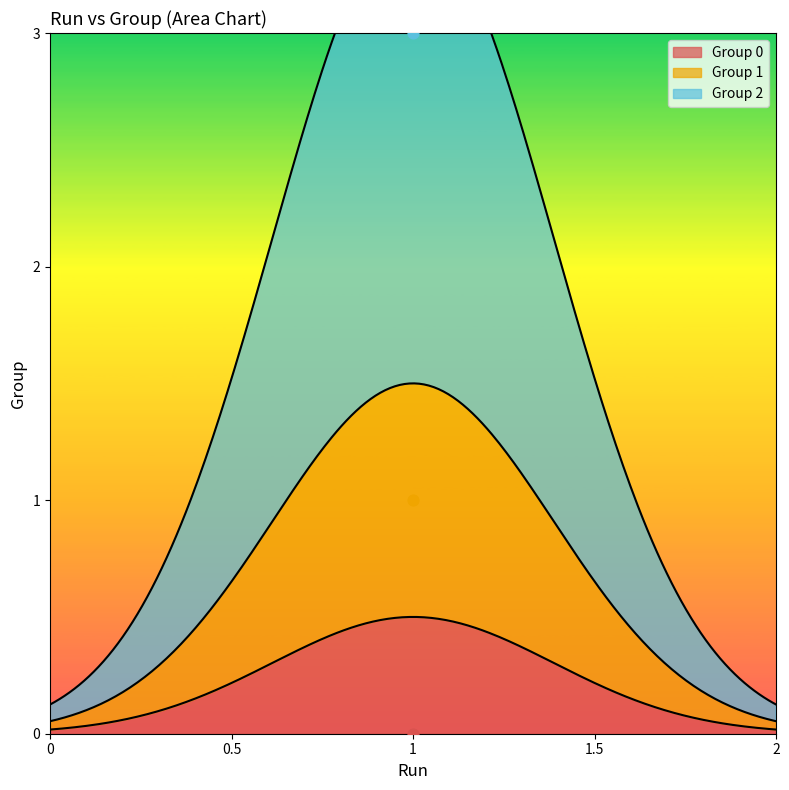

At which category is the sum across all series the highest?

Run 1 - Group 1